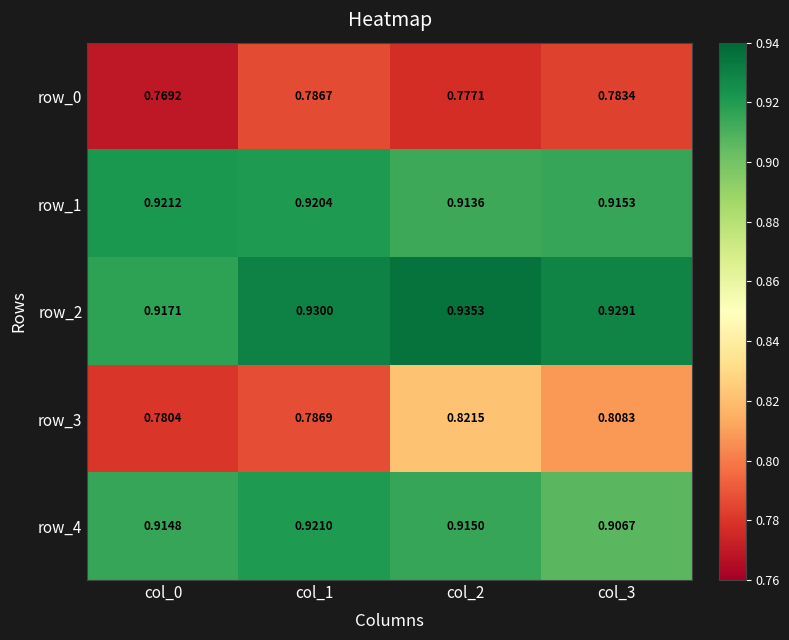

How many row_4 values are between 0 and 1?

4